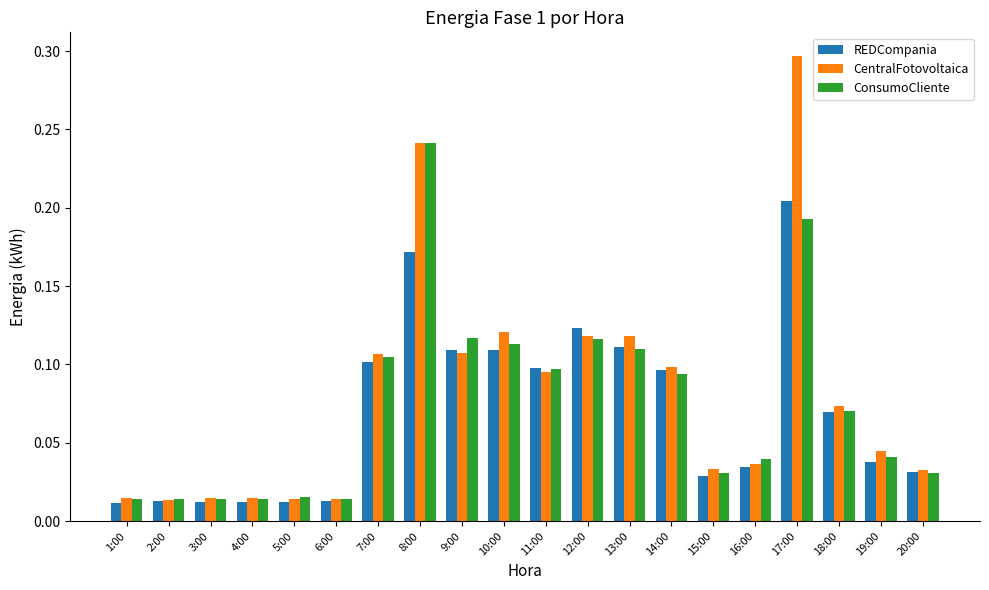

What is the label of the 4th bar from the left?

4:00